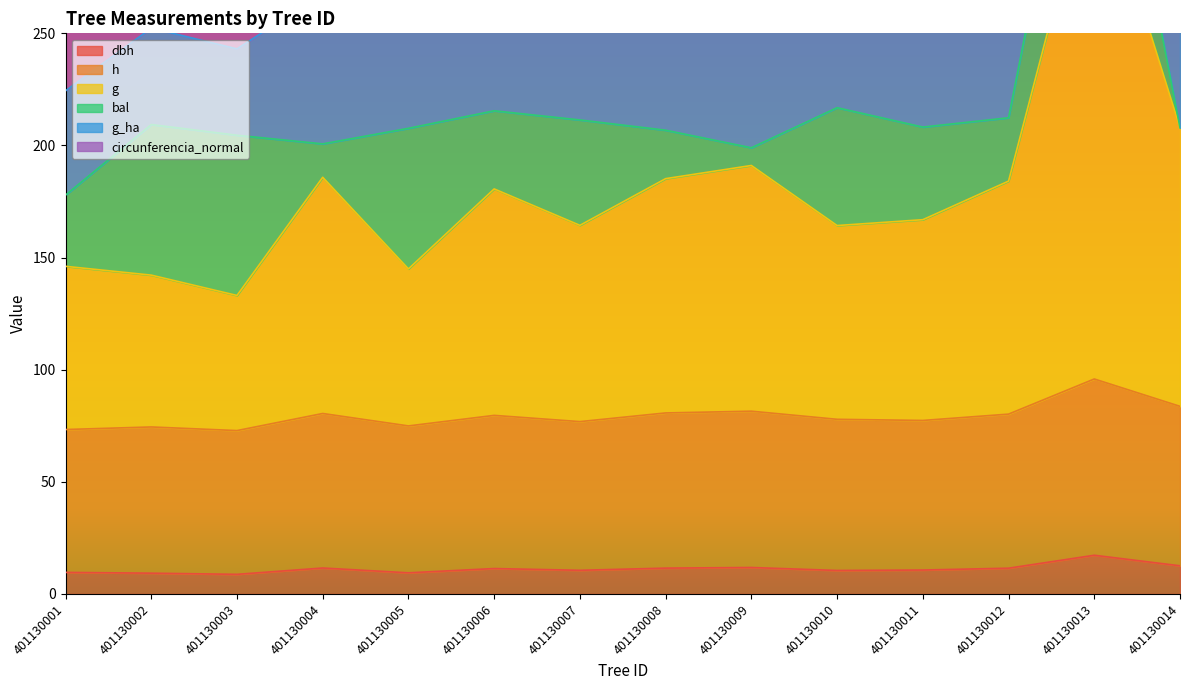

What is the lowest value of the dbh series?

8.8